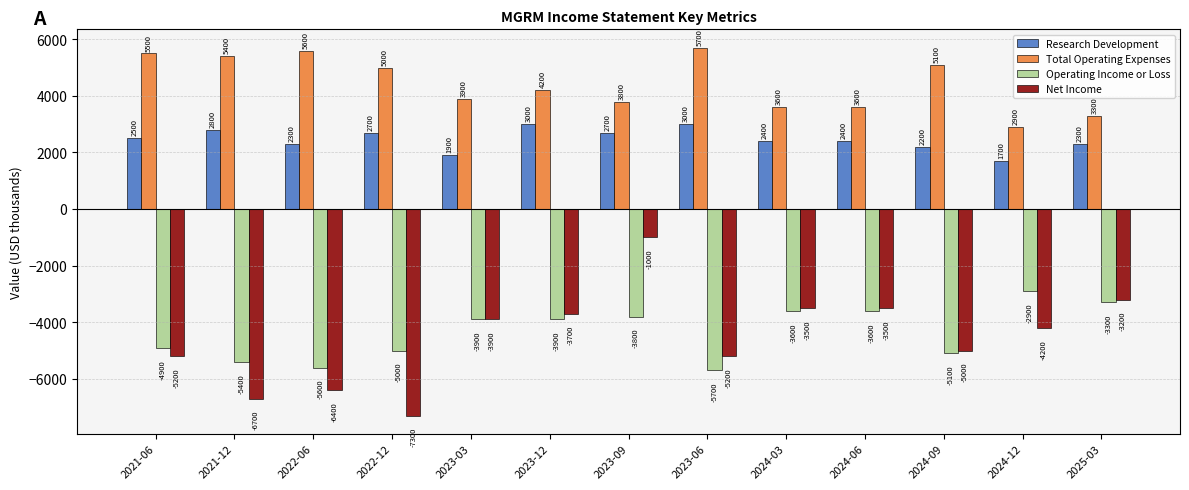

Reading left to right, extract all data points from this chart.

Research Development: 2500	2800	2300	2700	1900	3000	2700	3000	2400	2400	2200	1700	2300
Total Operating Expenses: 5500	5400	5600	5000	3900	4200	3800	5700	3600	3600	5100	2900	3300
Operating Income or Loss: -4900	-5400	-5600	-5000	-3900	-3900	-3800	-5700	-3600	-3600	-5100	-2900	-3300
Net Income: -5200	-6700	-6400	-7300	-3900	-3700	-1000	-5200	-3500	-3500	-5000	-4200	-3200